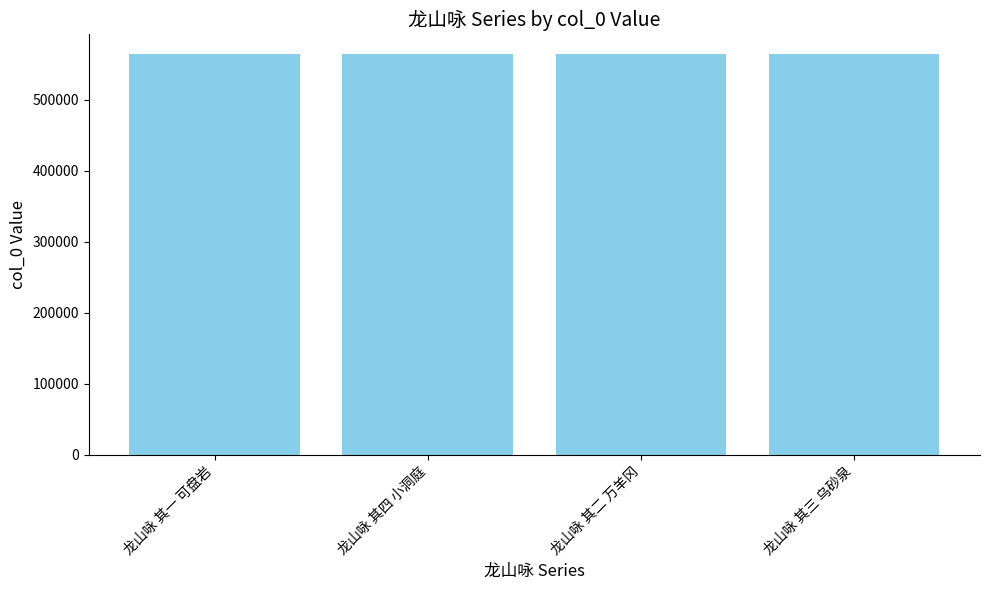

True or false: the data shows 563386 at 龙山咏 其四 小洞庭.

True